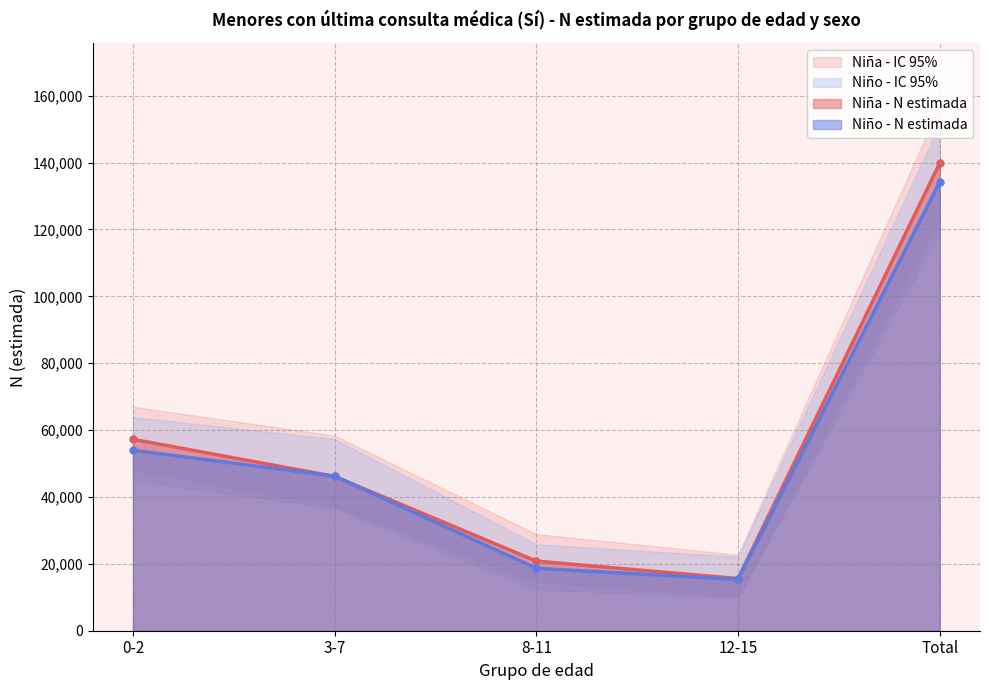

What is the difference between the highest and lowest values at 3-7?

21737